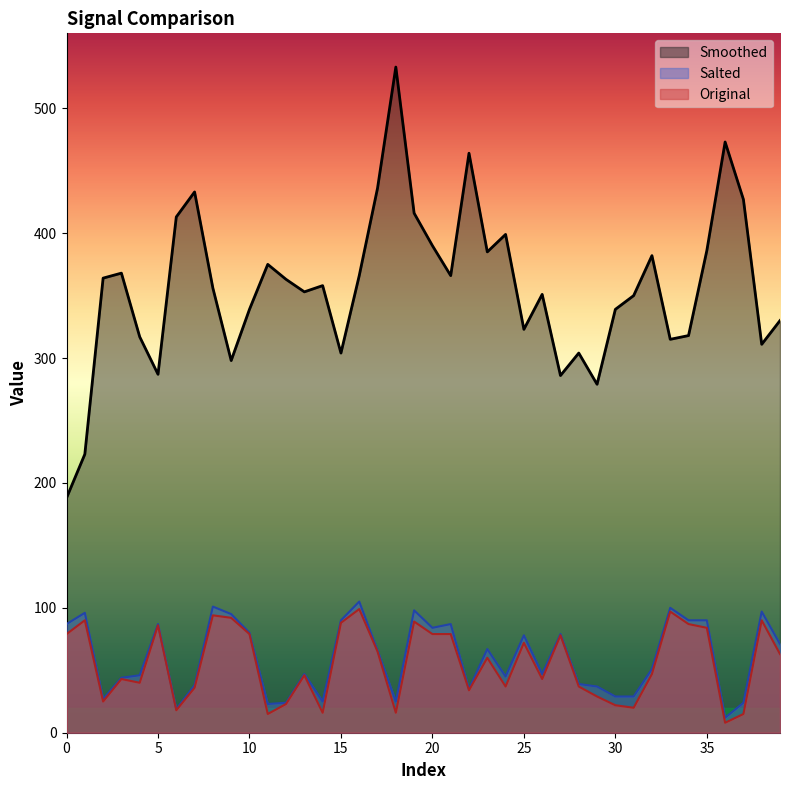

Count the number of categories in the chart.

40